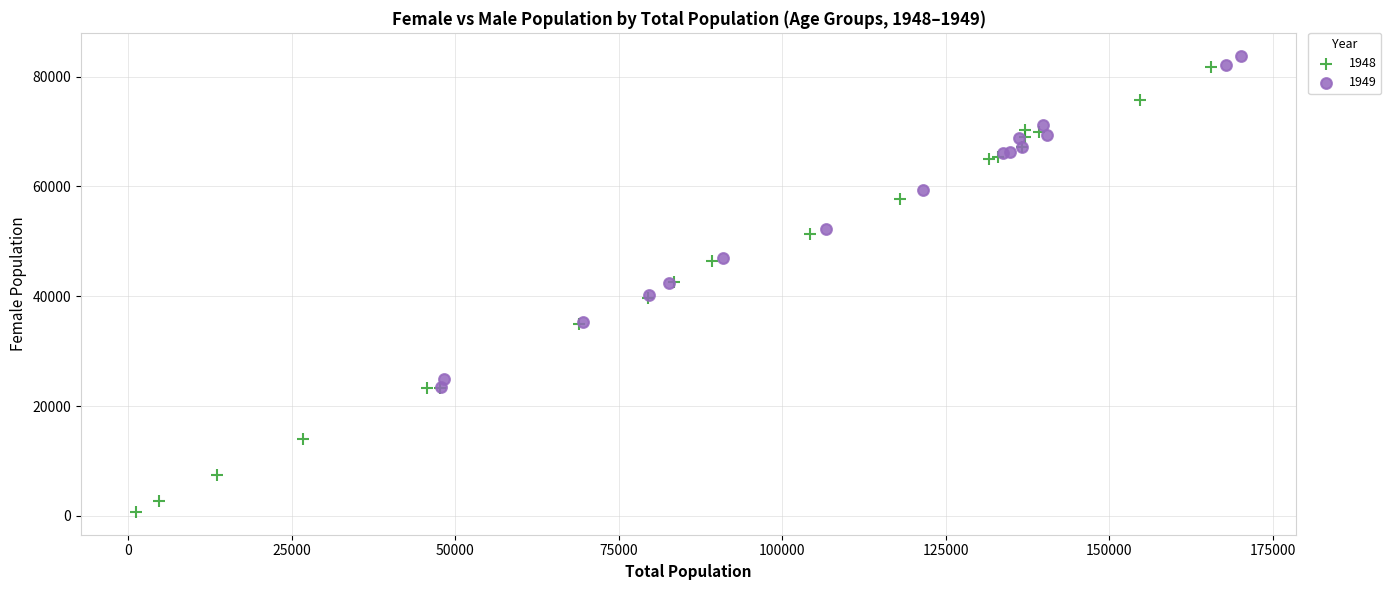

Which series has the largest Y range (max minus min)?

1948